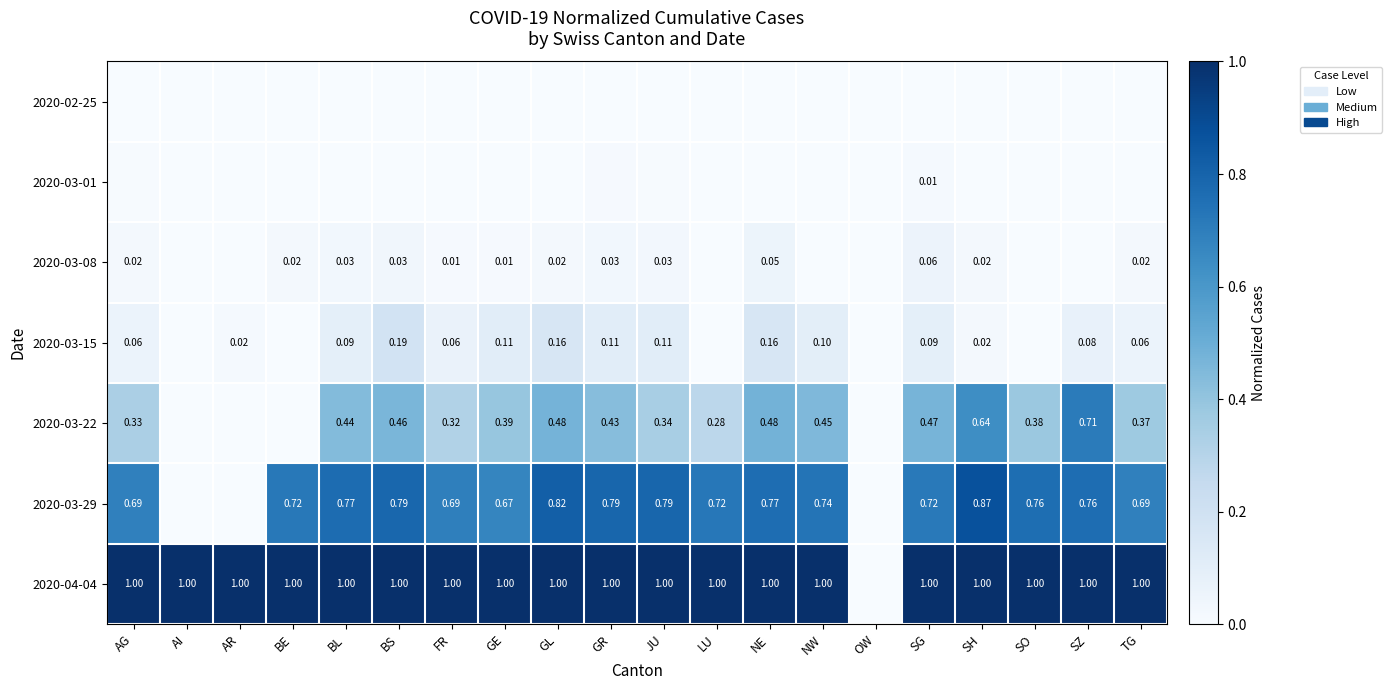

The 2020-02-25 series shows 0.0 at BS. True or false?

True